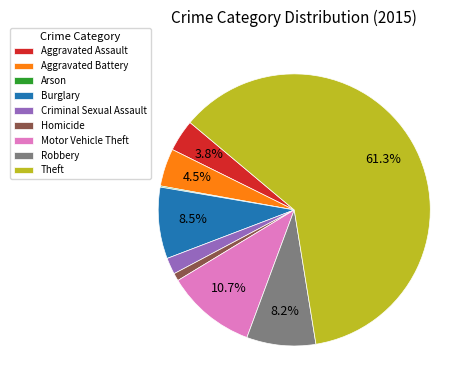

What portion of the pie excludes Robbery?

91.8%